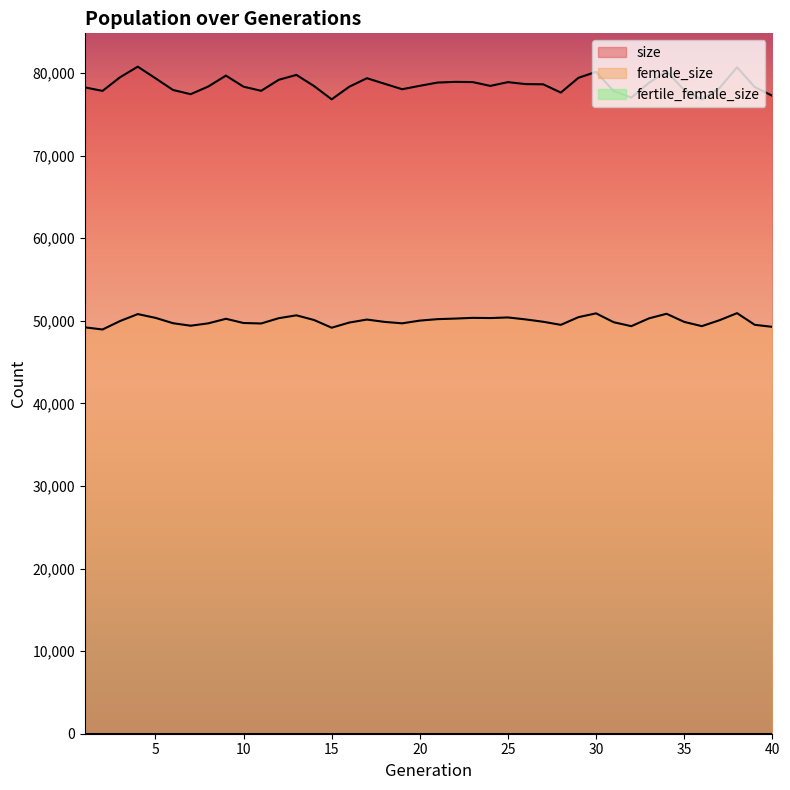

True or false: size and female_size intersect in this chart.

False